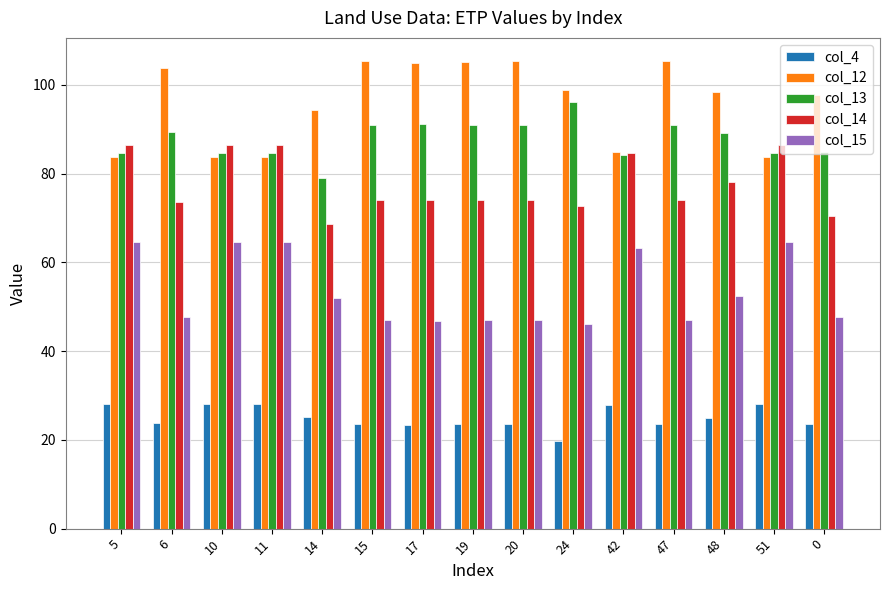

Is it true that col_14 equals 74.2 at 15?

True